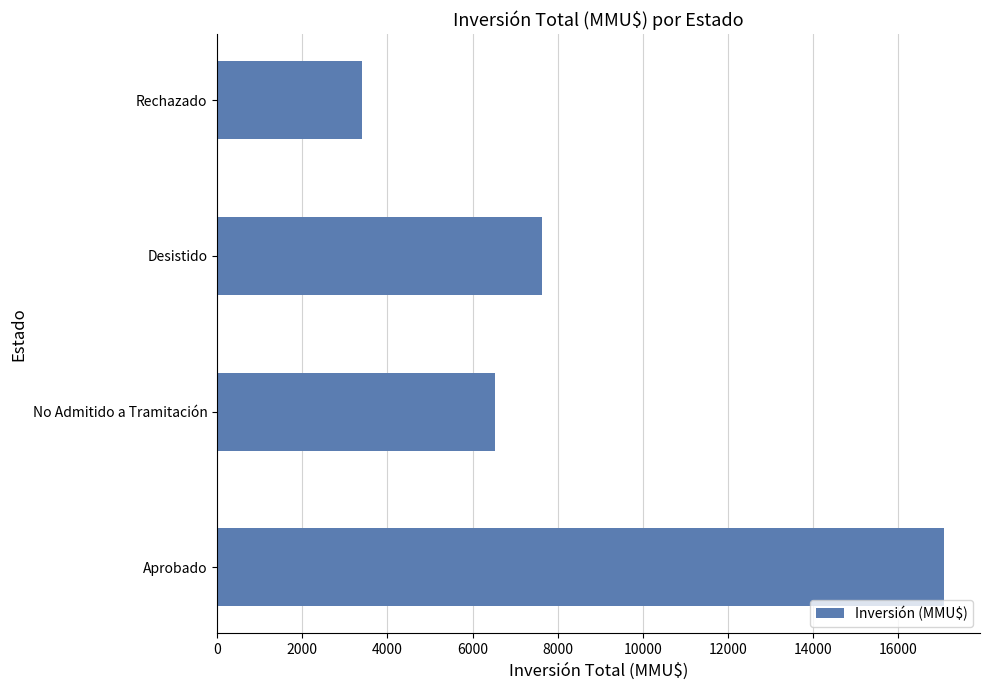

What is the ratio of the value at No Admitido a Tramitación to the value at Aprobado?

0.4